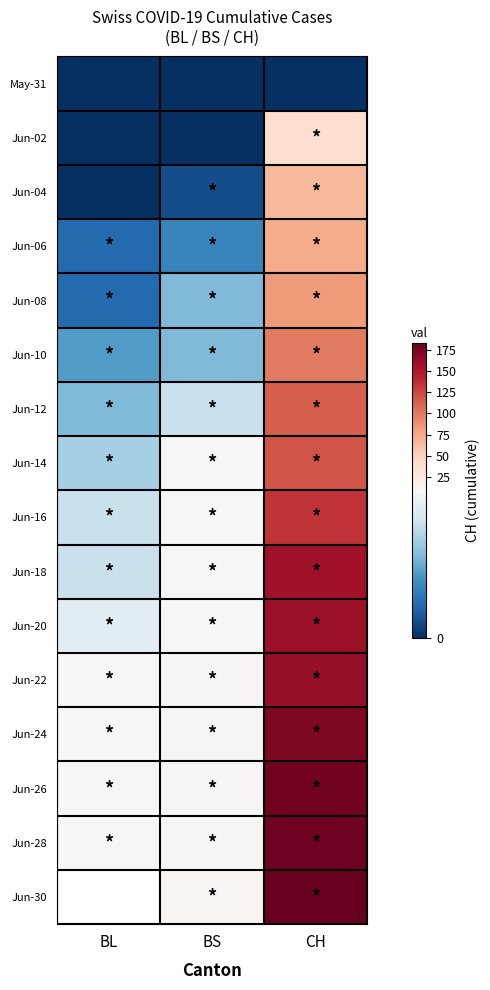

What is the sum of all Jun-04 values?

67.0